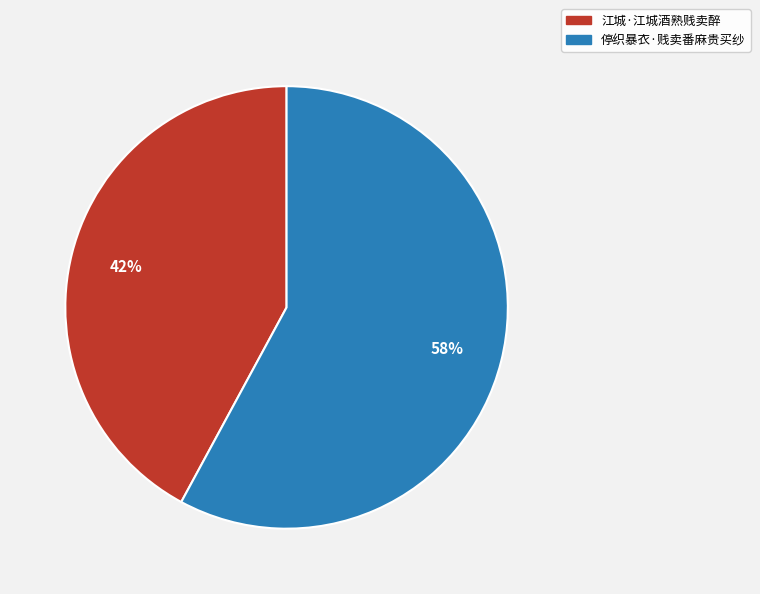

What is the largest slice in the pie chart?

停织暴衣·贱卖番麻贵买纱